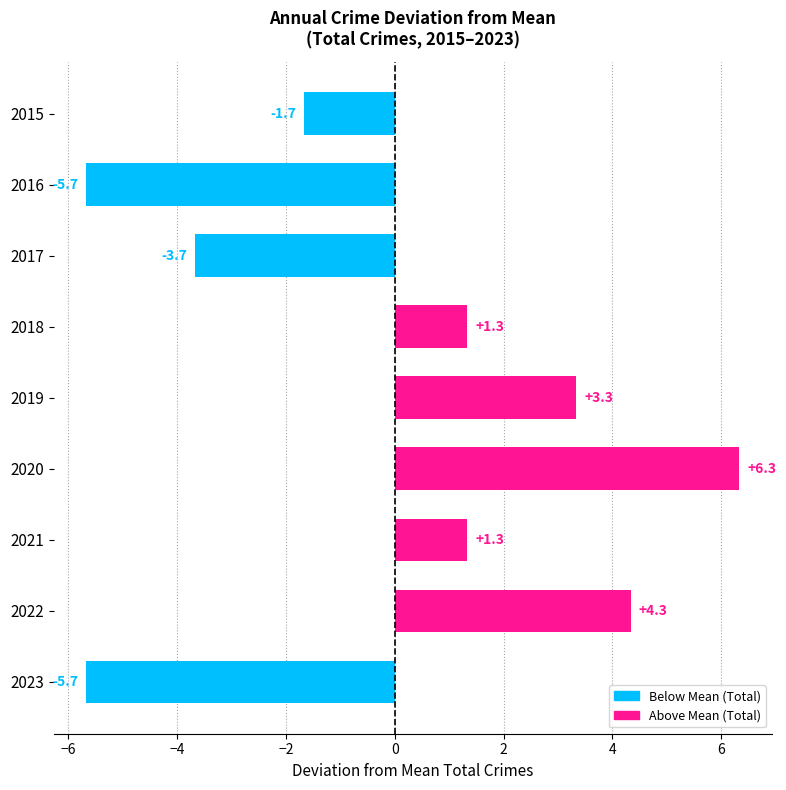

What is the difference between the second highest and minimum values?

10.0